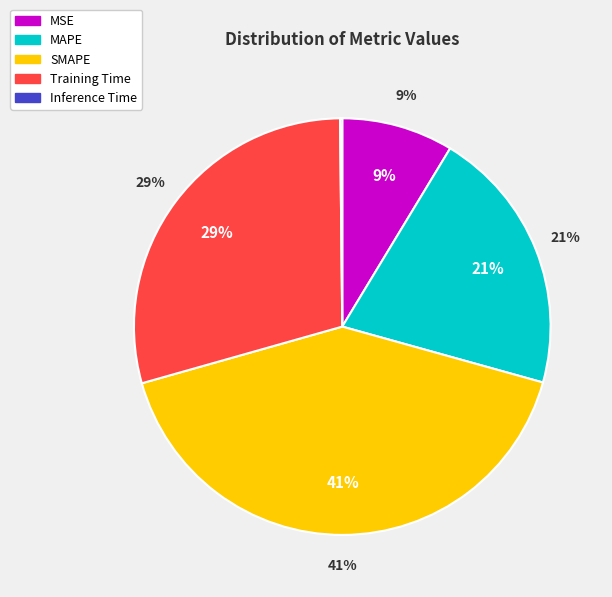

What is the change in value from MAPE to Training Time?

+0.4